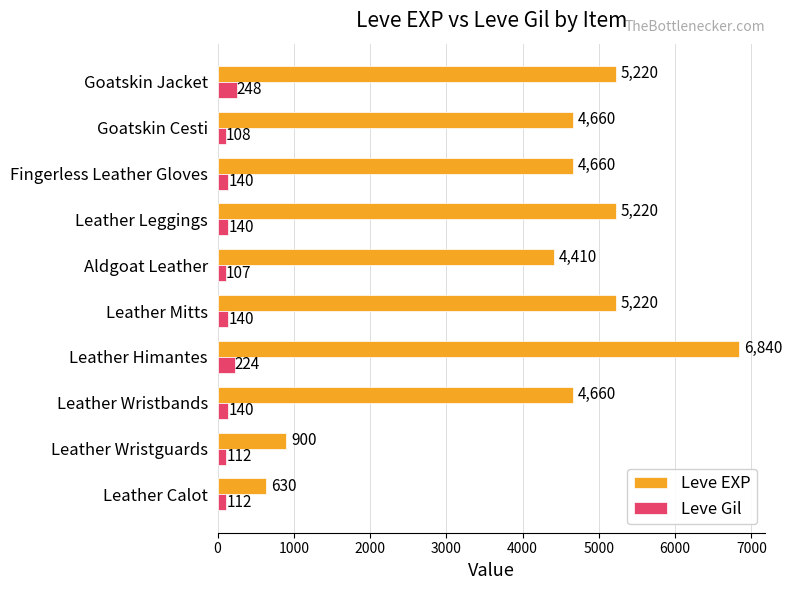

At which label is Leve EXP closest to 3735?

Aldgoat Leather